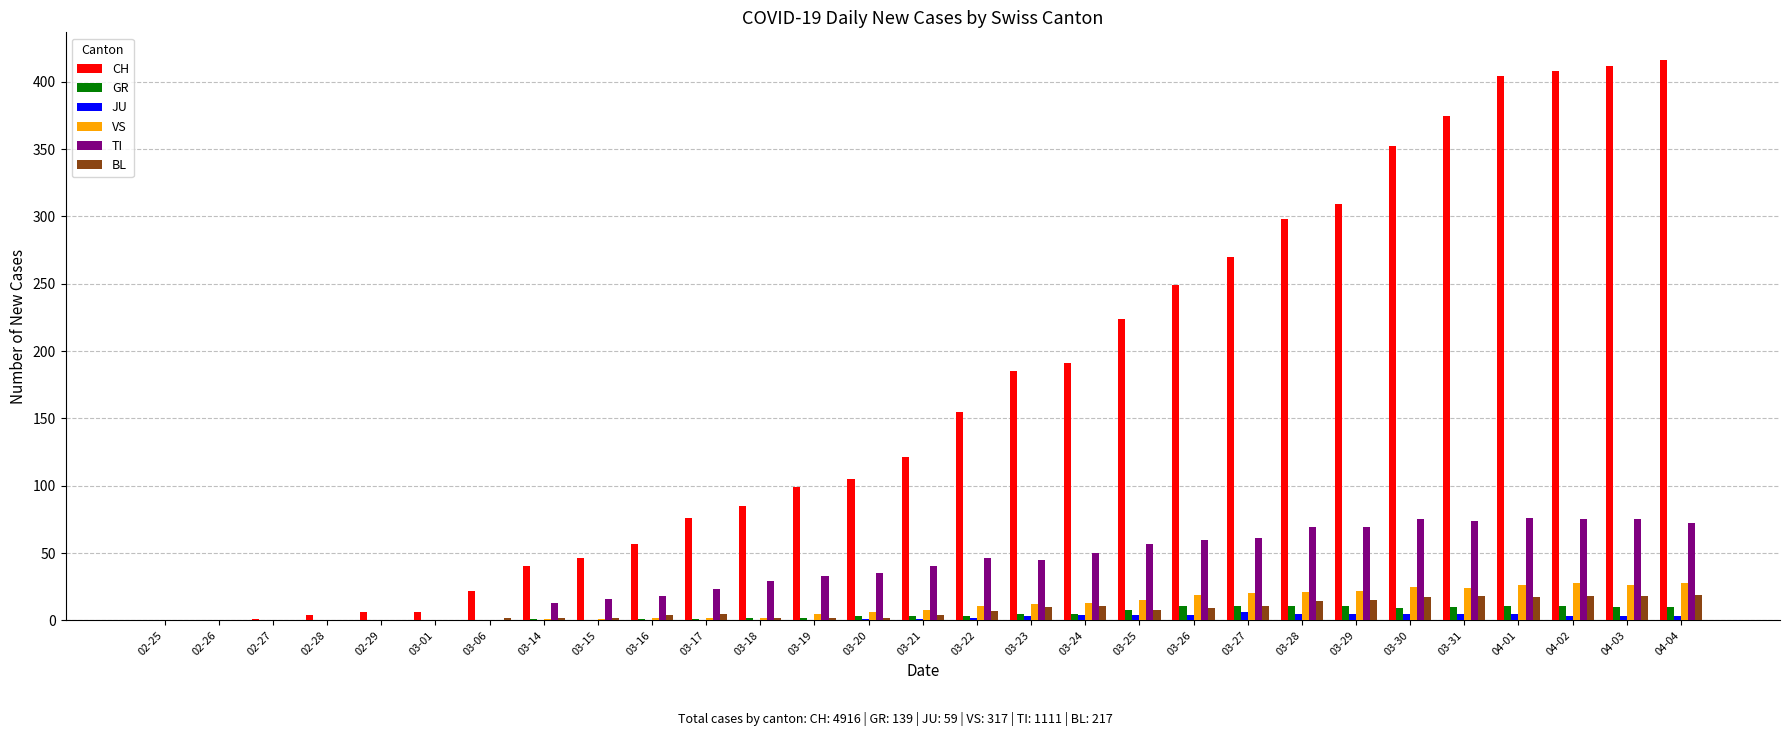

True or false: TI has a value of 30 at 02-25.

False